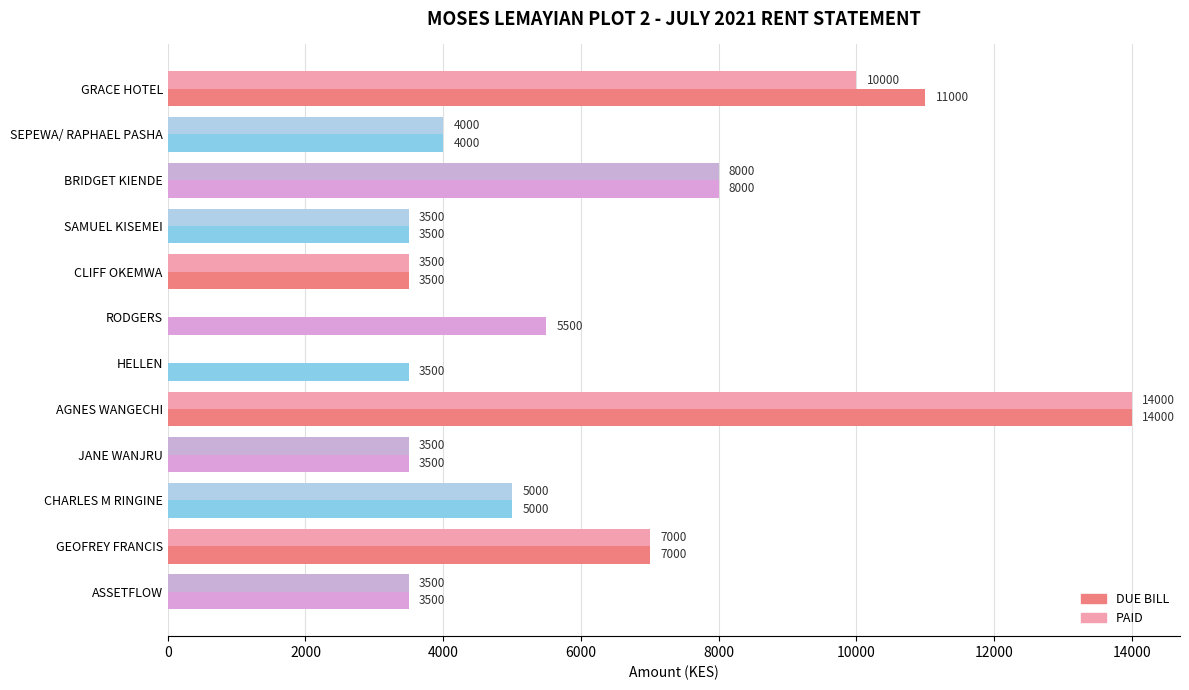

What is the maximum value shown in the chart?

14000